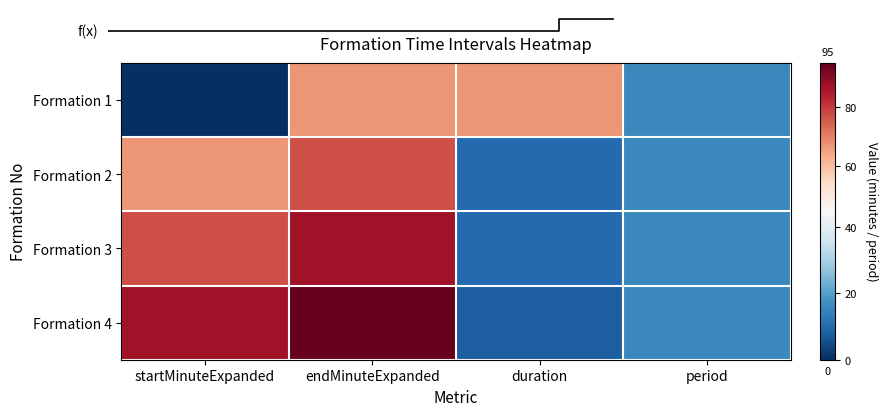

Reading left to right, what are all the values shown in this chart?

Formation 1: startMinuteExpanded=0	endMinuteExpanded=67	duration=67	period=16
Formation 2: startMinuteExpanded=67	endMinuteExpanded=77	duration=10	period=16
Formation 3: startMinuteExpanded=77	endMinuteExpanded=87	duration=10	period=16
Formation 4: startMinuteExpanded=87	endMinuteExpanded=95	duration=8	period=16